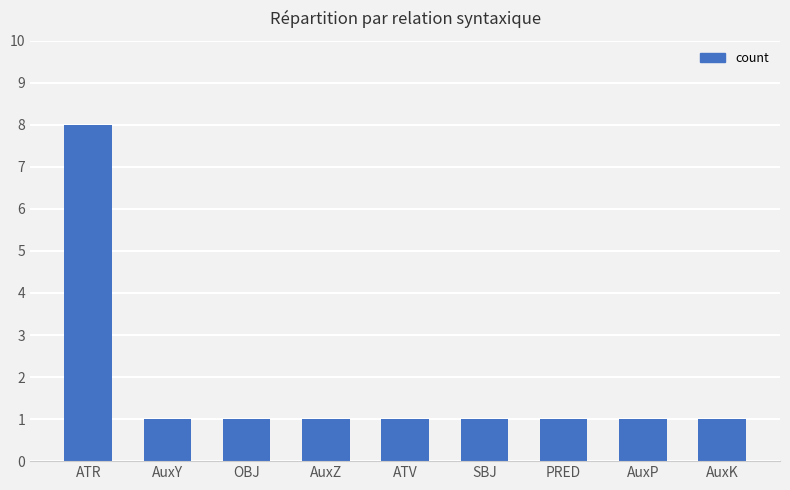

Count the number of data series in this chart.

1